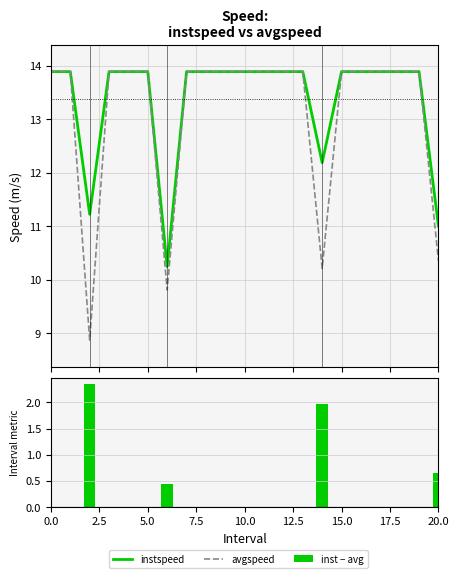

What is the difference between the maximum and minimum values in the instspeed series?

3.6